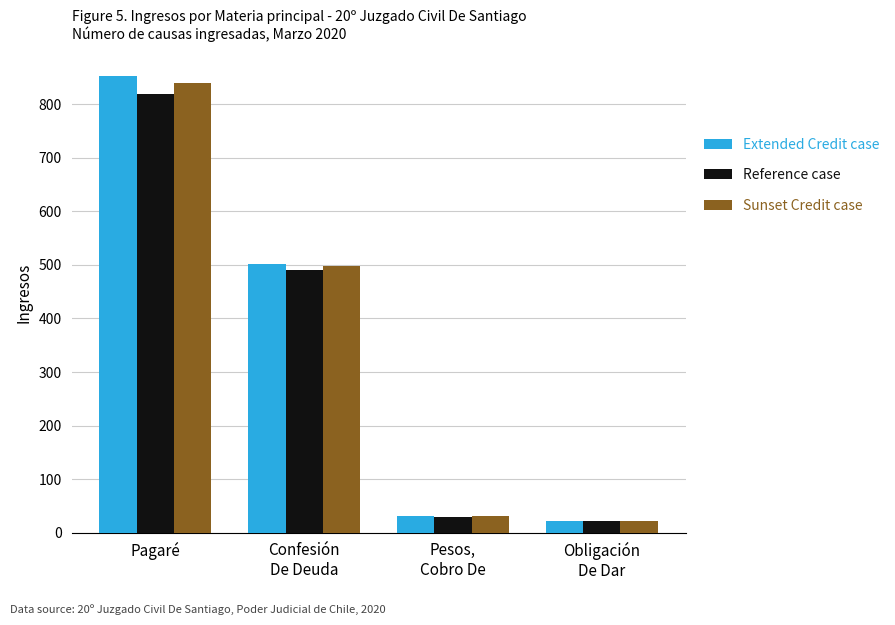

Does the chart contain stacked bars?

No